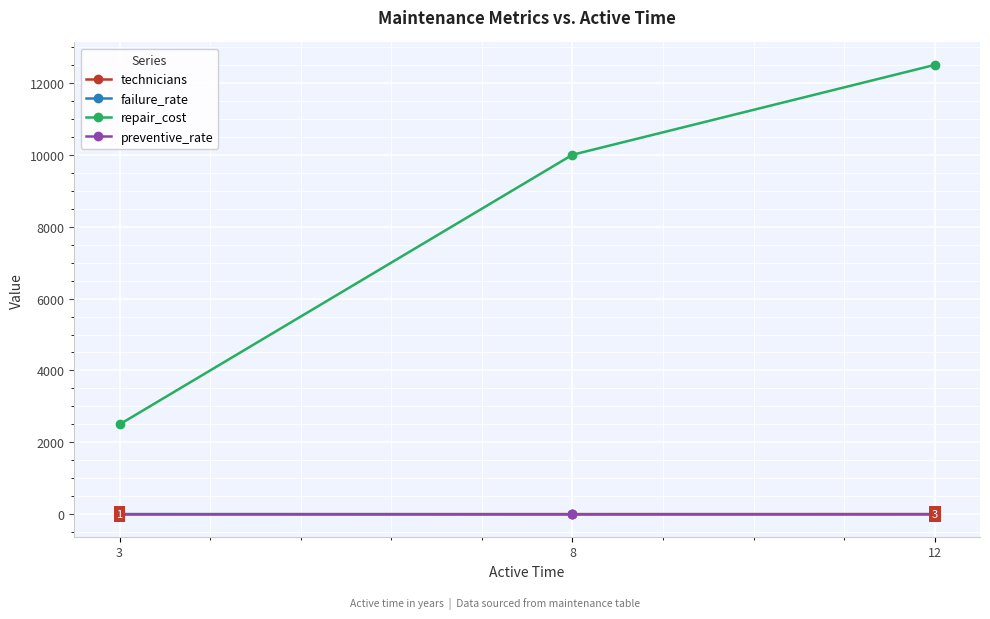

Which series has the largest range (max minus min)?

repair_cost